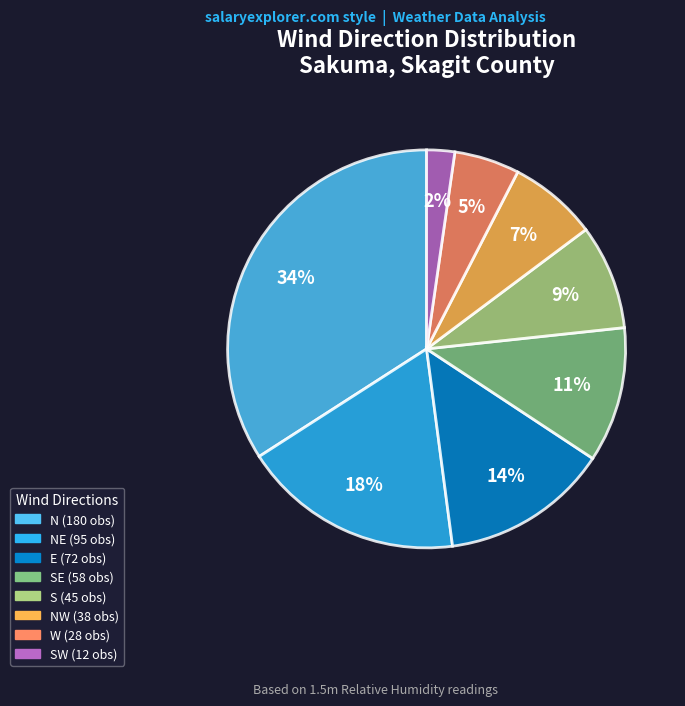

To the nearest percent, what is the difference between the largest and smallest slice percentages?

32%